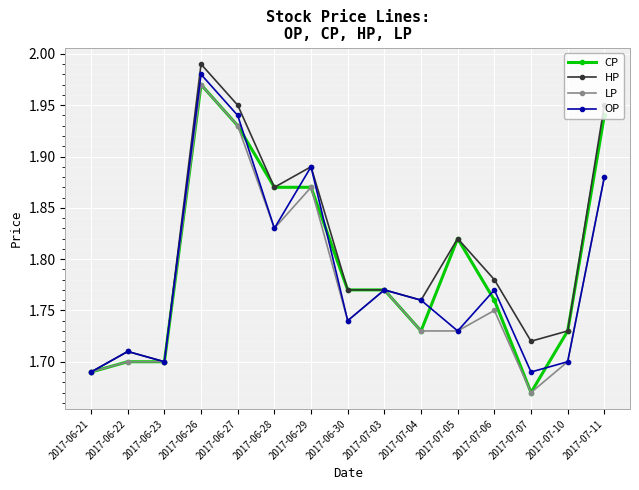

Which series changed the most between 2017-06-28 and 2017-07-04?

CP